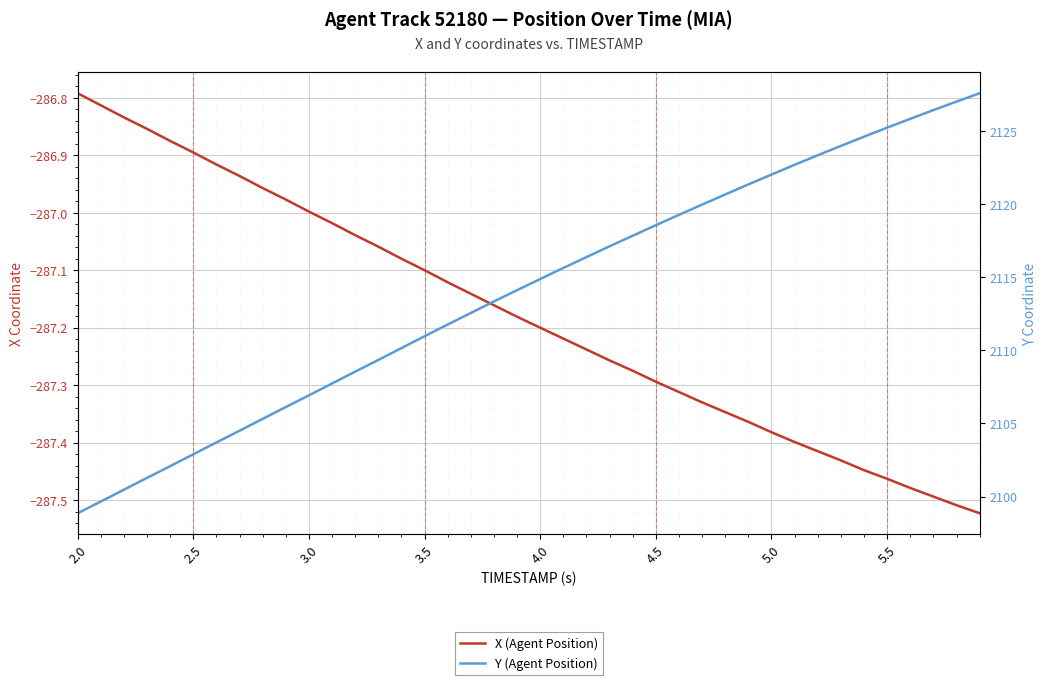

Reading left to right, transcribe all the data shown in this chart.

X (Agent Position): -286.8	-286.8	-286.8	-286.9	-286.9	-286.9	-286.9	-286.9	-287.0	-287.0	-287.0	-287.0	-287.0	-287.1	-287.1	-287.1	-287.1	-287.1	-287.2	-287.2	-287.2	-287.2	-287.2	-287.3	-287.3	-287.3	-287.3	-287.3	-287.3	-287.4	-287.4	-287.4	-287.4	-287.4	-287.4	-287.5	-287.5	-287.5	-287.5	-287.5
Y (Agent Position): 2098.9	2099.7	2100.5	2101.3	2102.1	2102.9	2103.7	2104.5	2105.3	2106.1	2106.9	2107.7	2108.5	2109.3	2110.2	2111.0	2111.8	2112.6	2113.3	2114.1	2114.9	2115.6	2116.4	2117.1	2117.8	2118.6	2119.3	2120.0	2120.7	2121.3	2122.0	2122.7	2123.3	2124.0	2124.6	2125.2	2125.8	2126.4	2127.0	2127.6